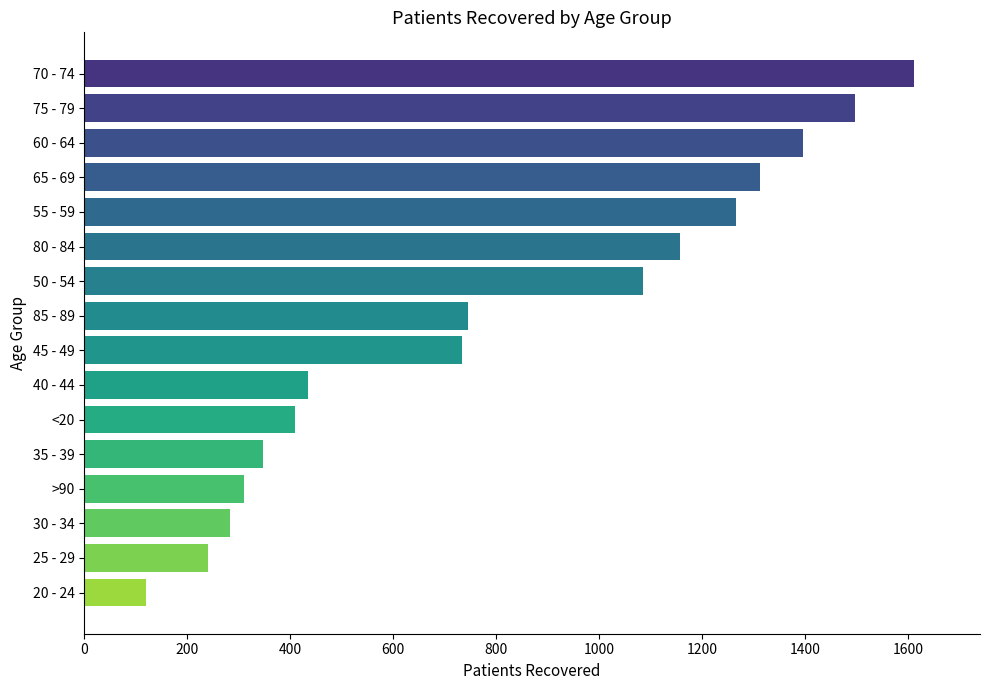

At which category does the chart reach its peak across all series?

70 - 74